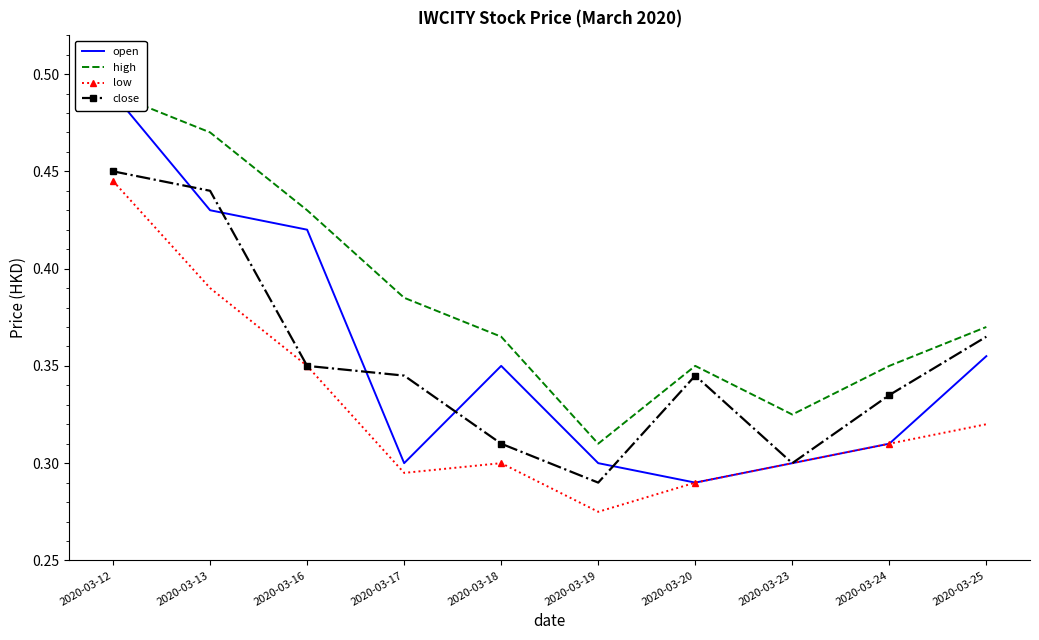

Which category has the lowest value across all series?

2020-03-19